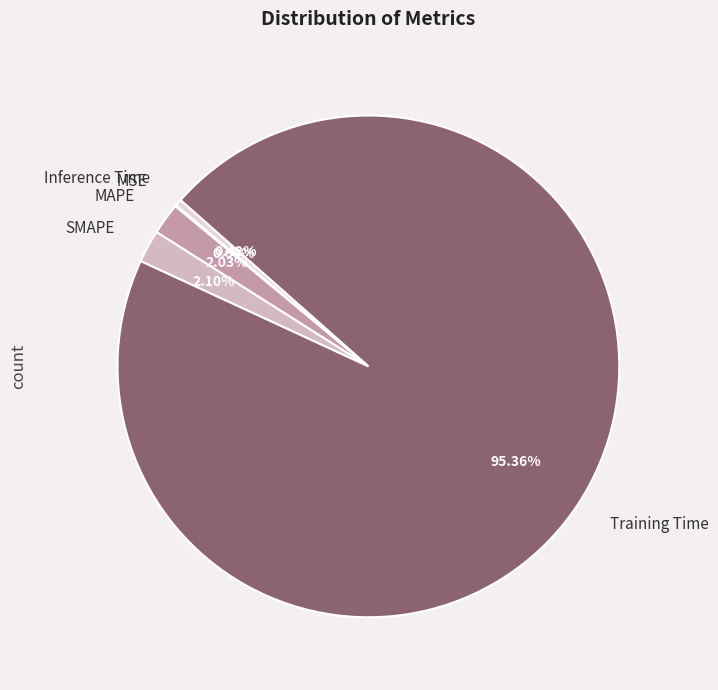

Between Training Time and MAPE, which is larger?

Training Time